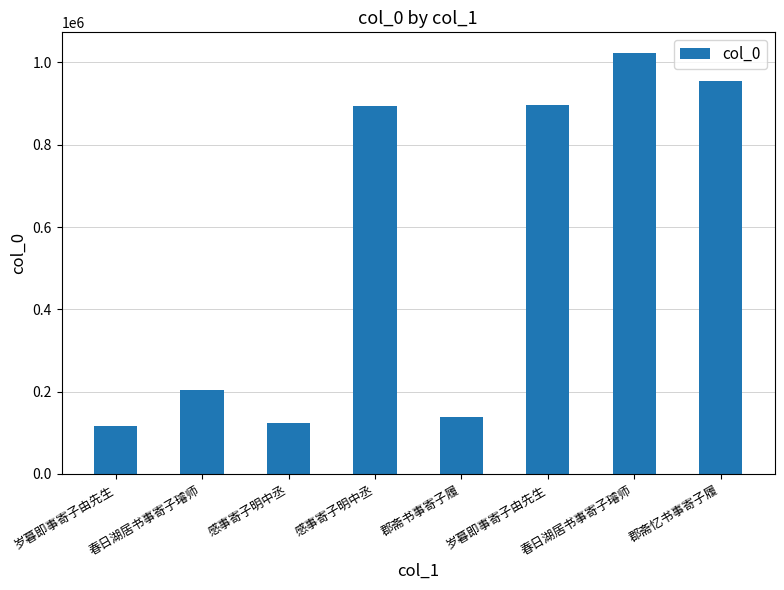

The chart shows a value of 138171 at 郡斋书事寄子履. True or false?

True